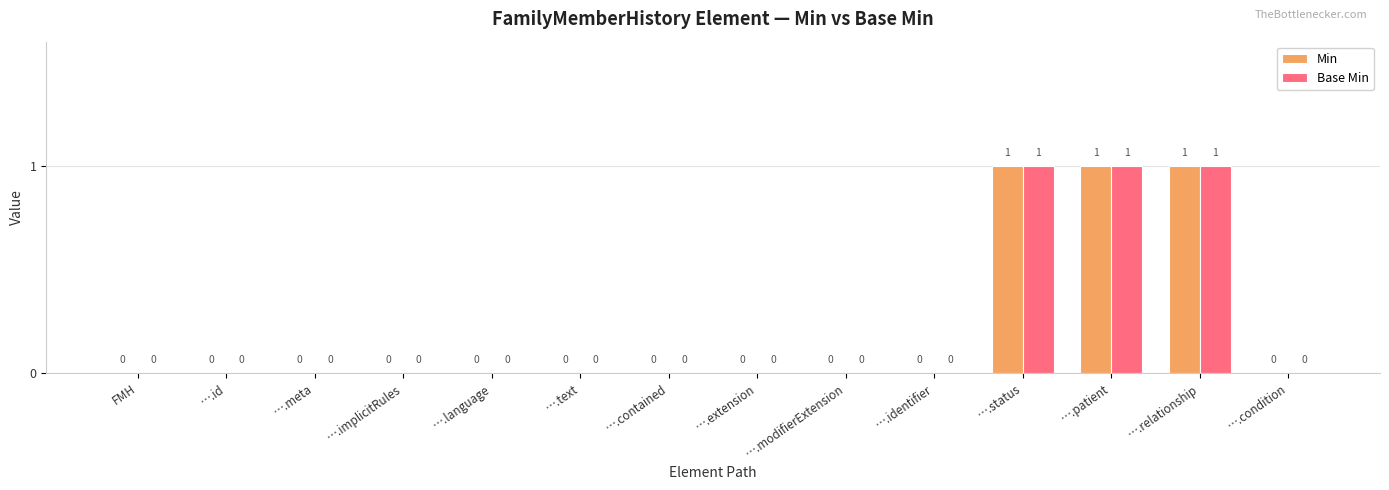

Are the bars grouped side by side (vs. stacked)?

Yes